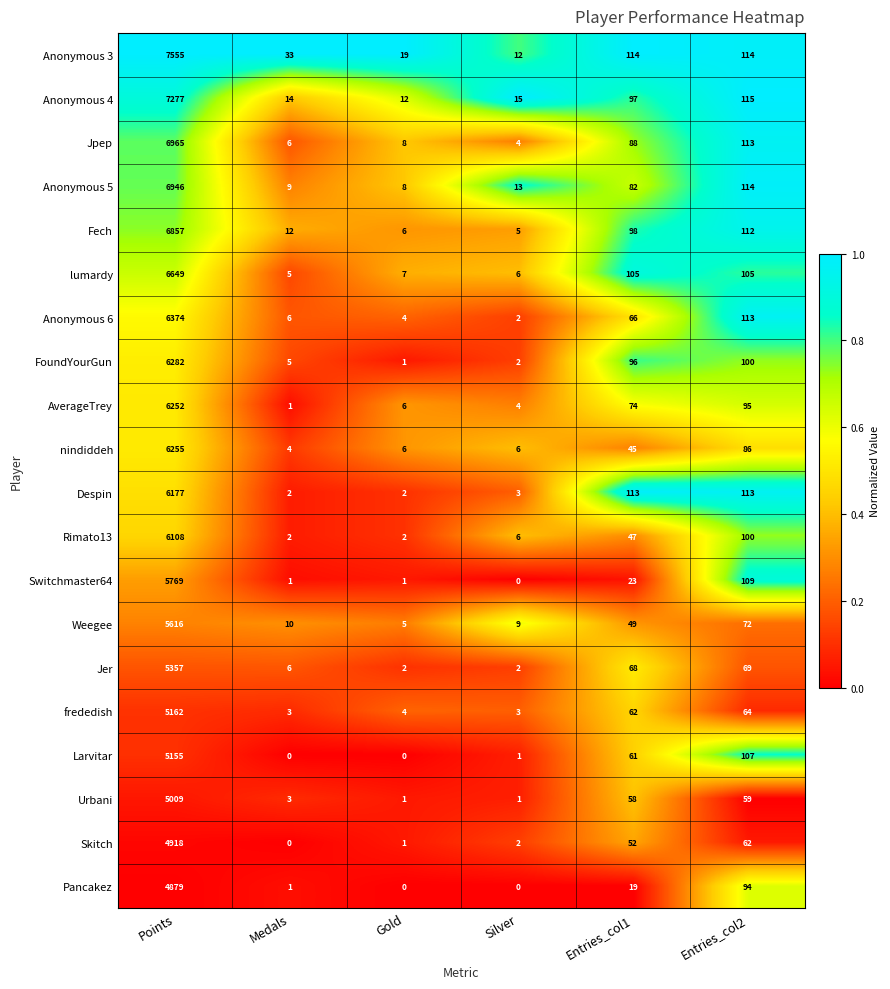

Which series changed the most between Medals and Gold?

Anonymous 3